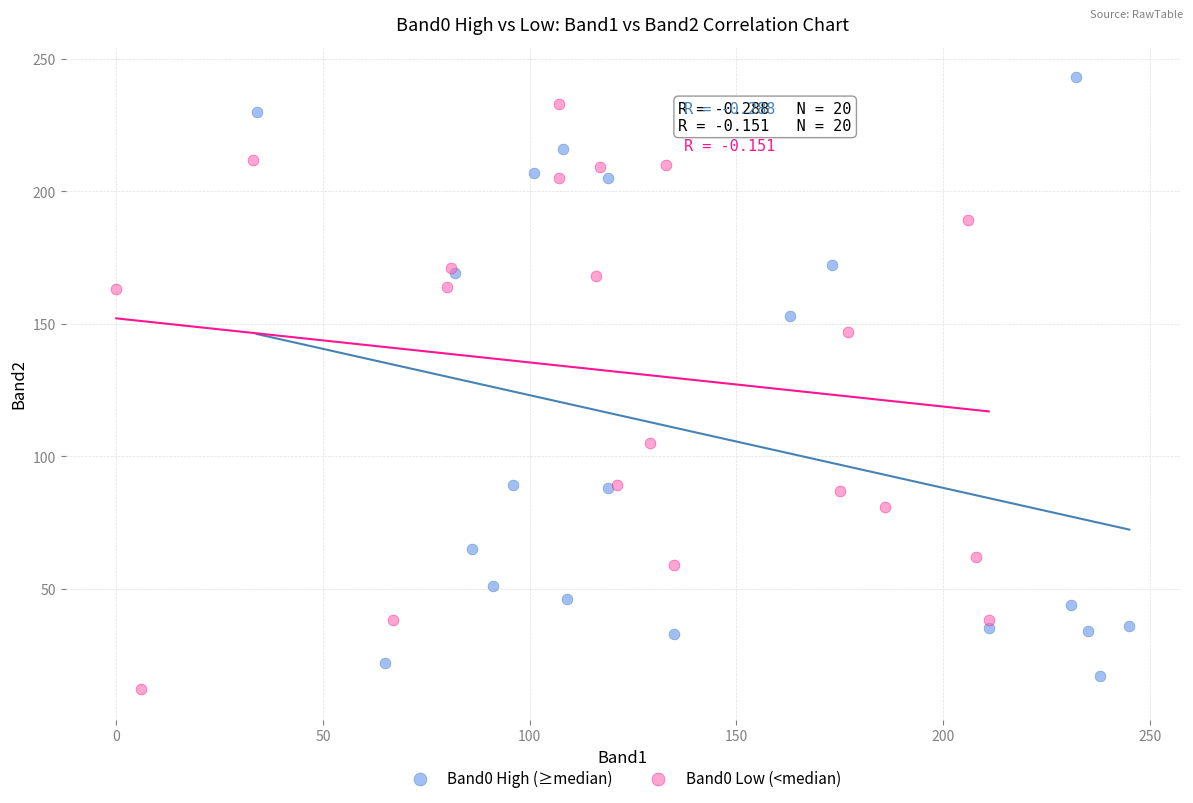

What are all the series names shown in the legend?

Band0 High (≥median), Band0 Low (<median)